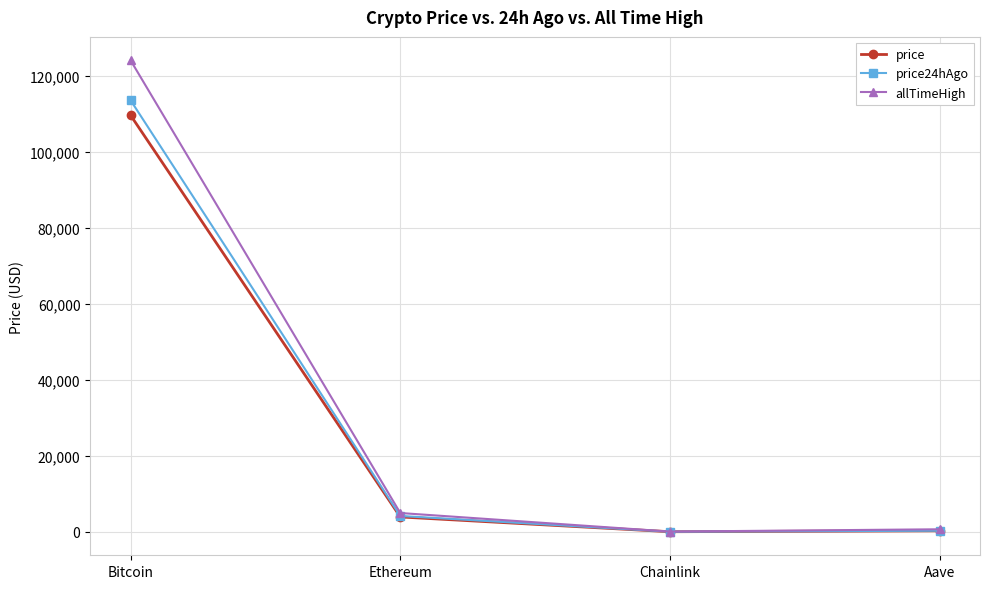

True or false: allTimeHigh has more than 0 points higher than both neighbors.

False